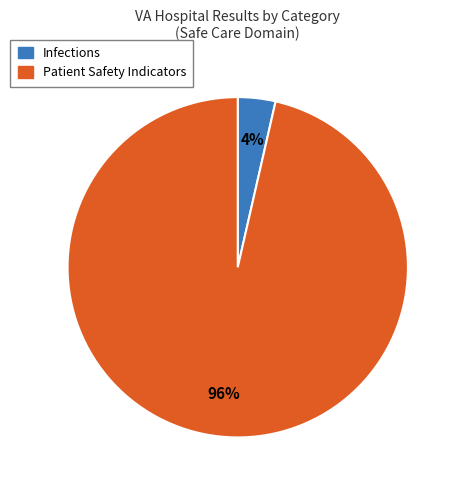

To the nearest percent, what percentage of the pie is Infections?

4%